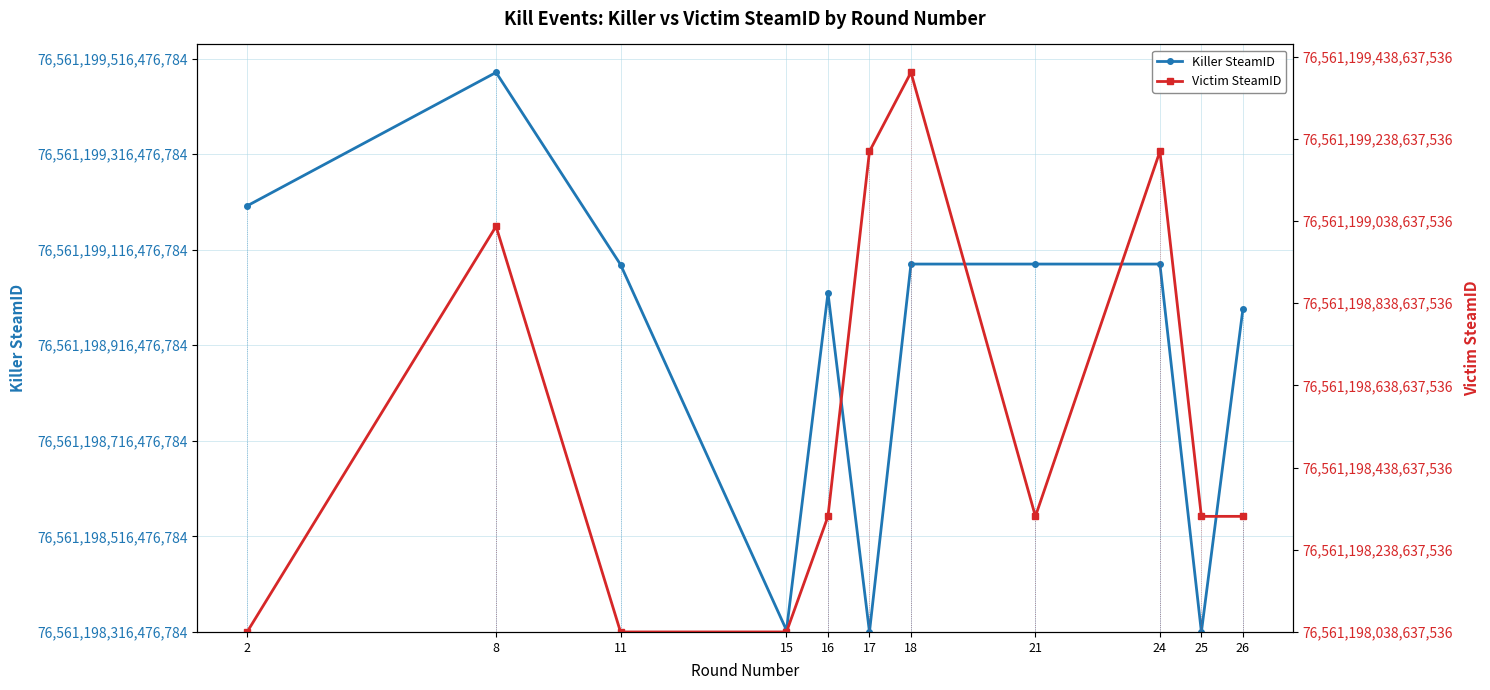

List the series in order of their peak value, highest first.

Victim SteamID, Killer SteamID